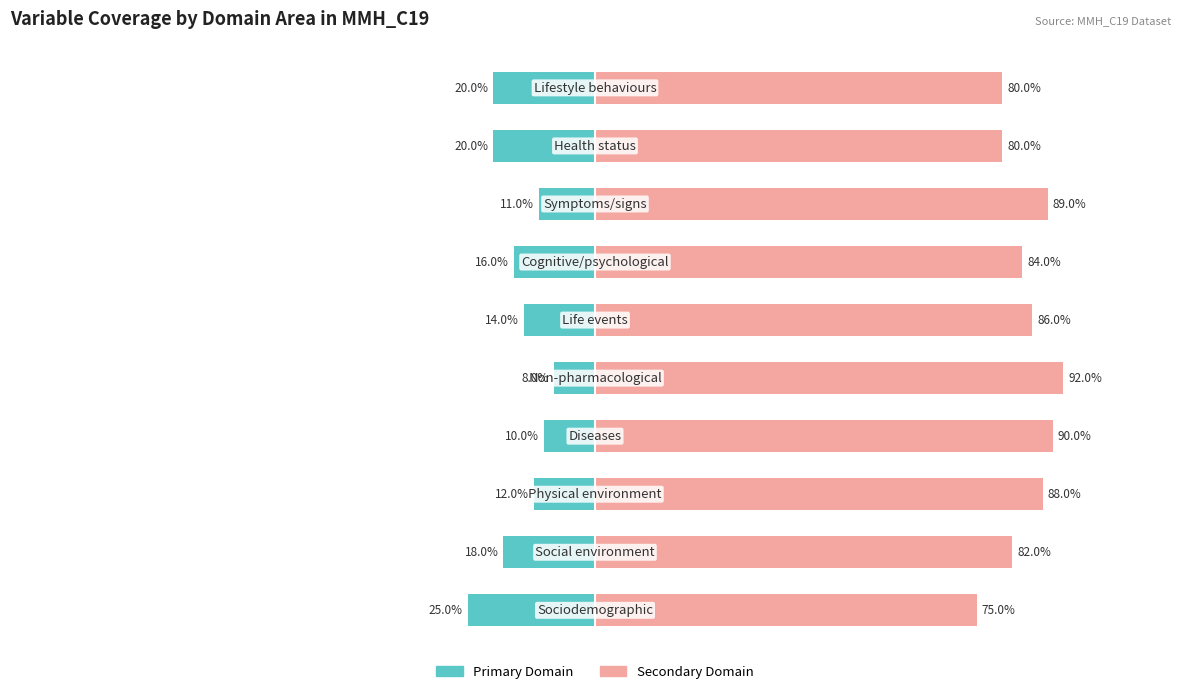

How many groups of bars are there?

10